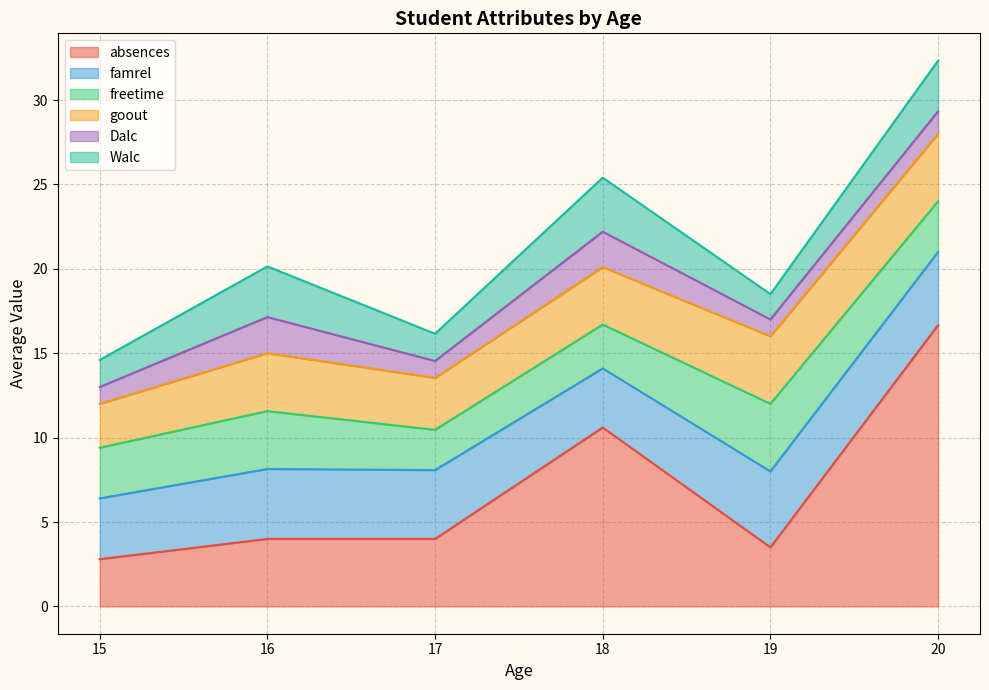

Which category has the highest value in the absences series?

20